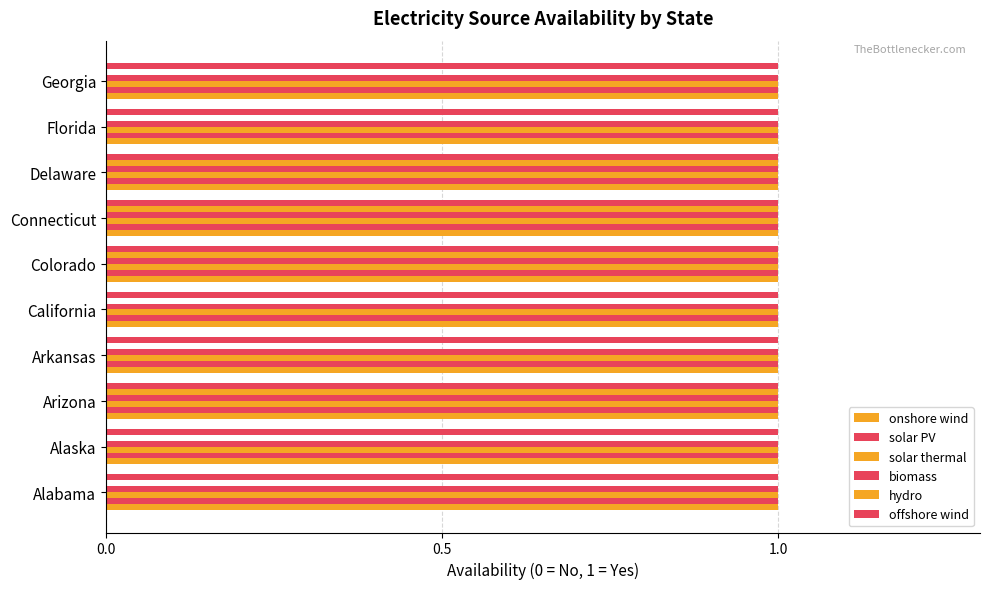

How many categories are shown in the chart?

10